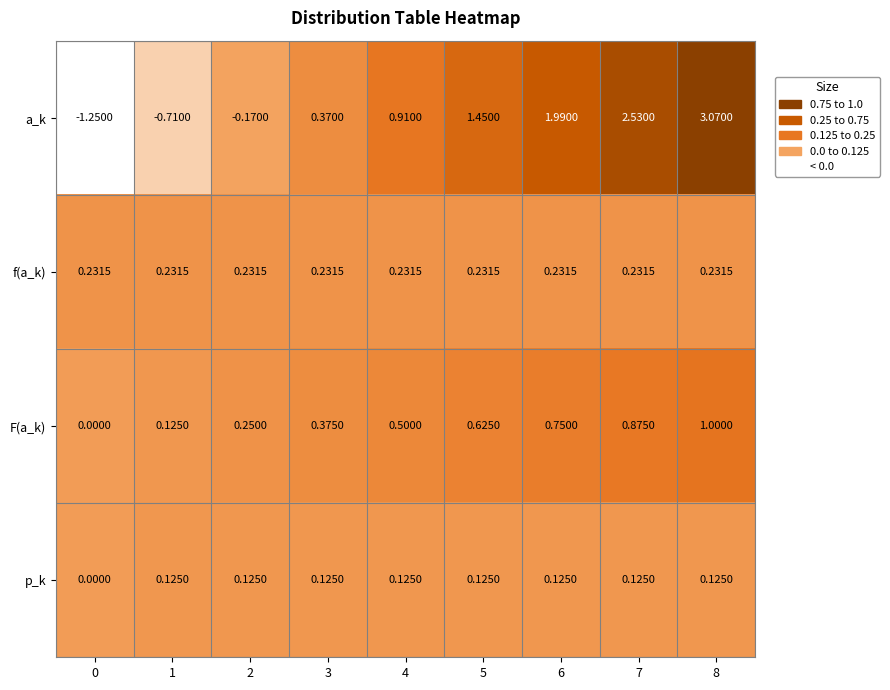

Which series has the largest total across all categories?

a_k